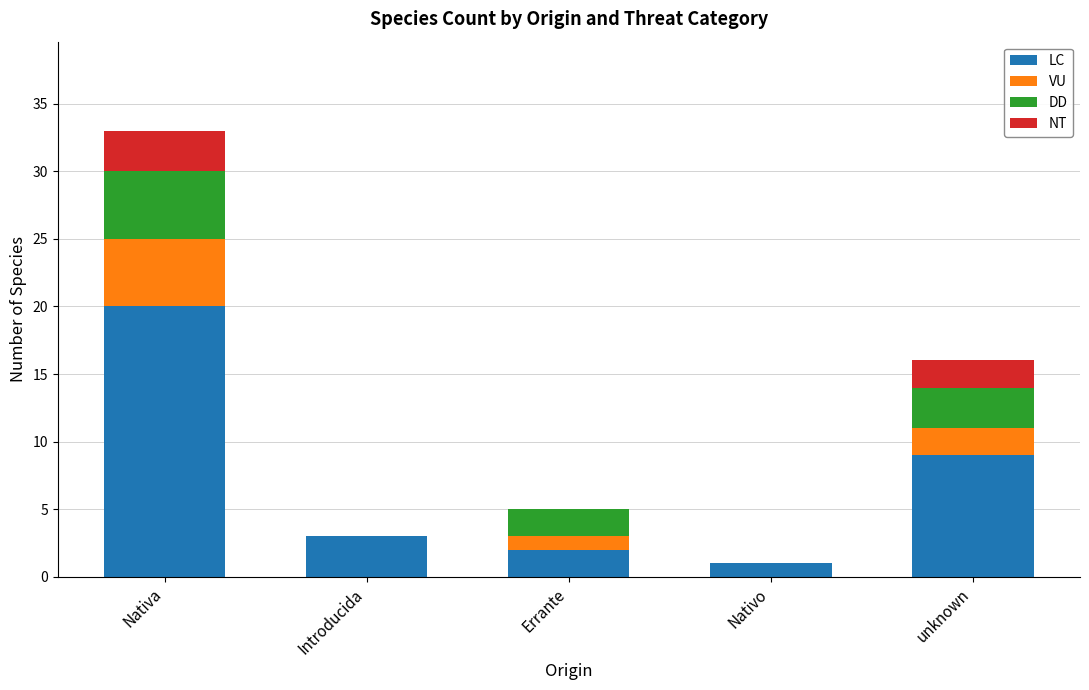

How many distinct data groups are displayed?

4